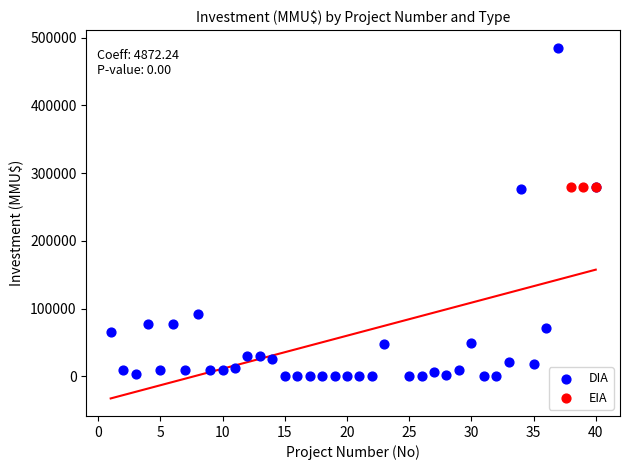

Which series reaches the minimum Y coordinate?

DIA